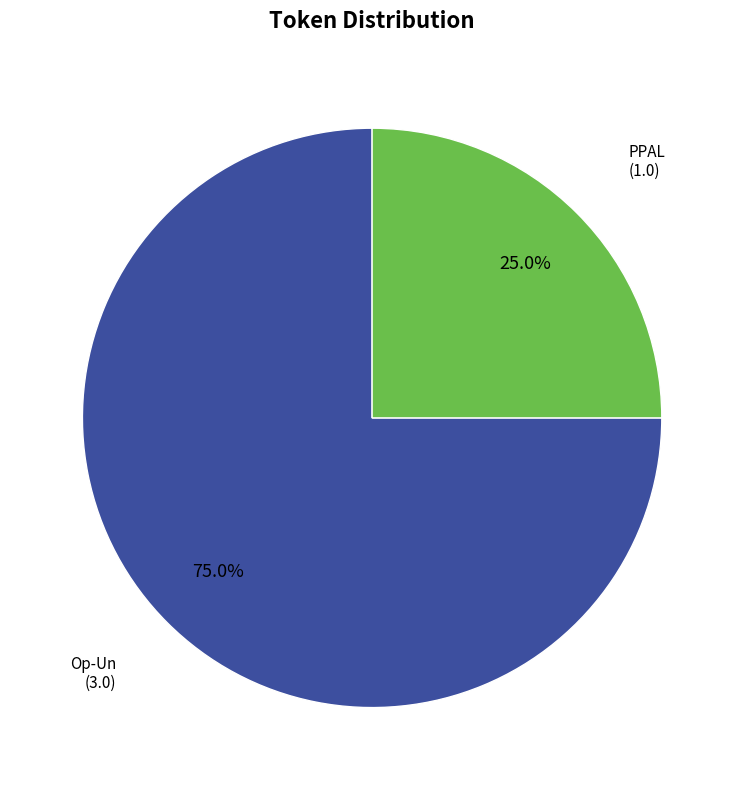

Is there a majority slice in this chart?

Yes